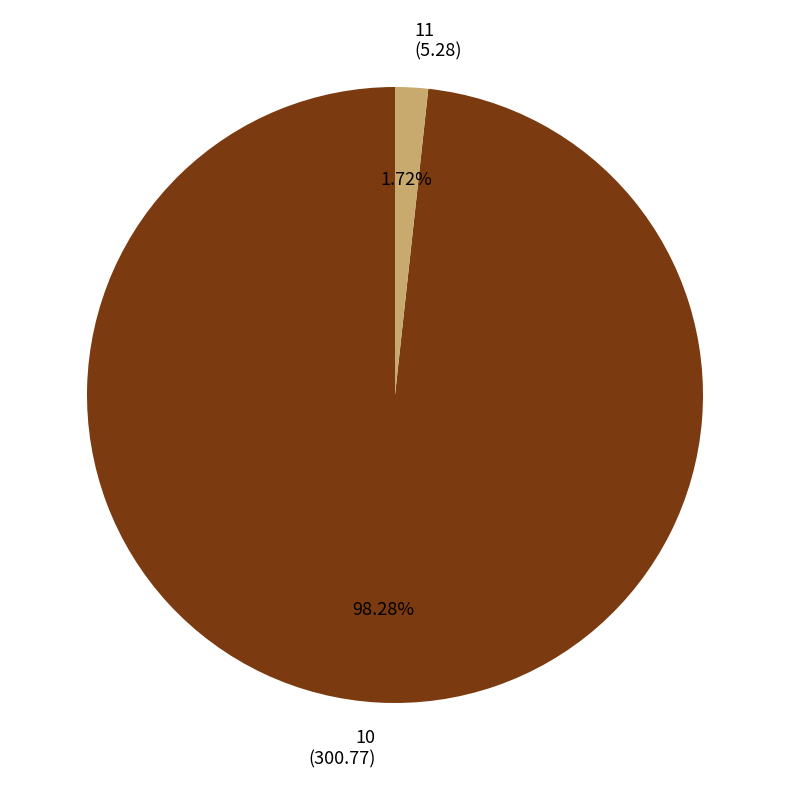

What percentage do 10 and 11 together represent?

100.0%